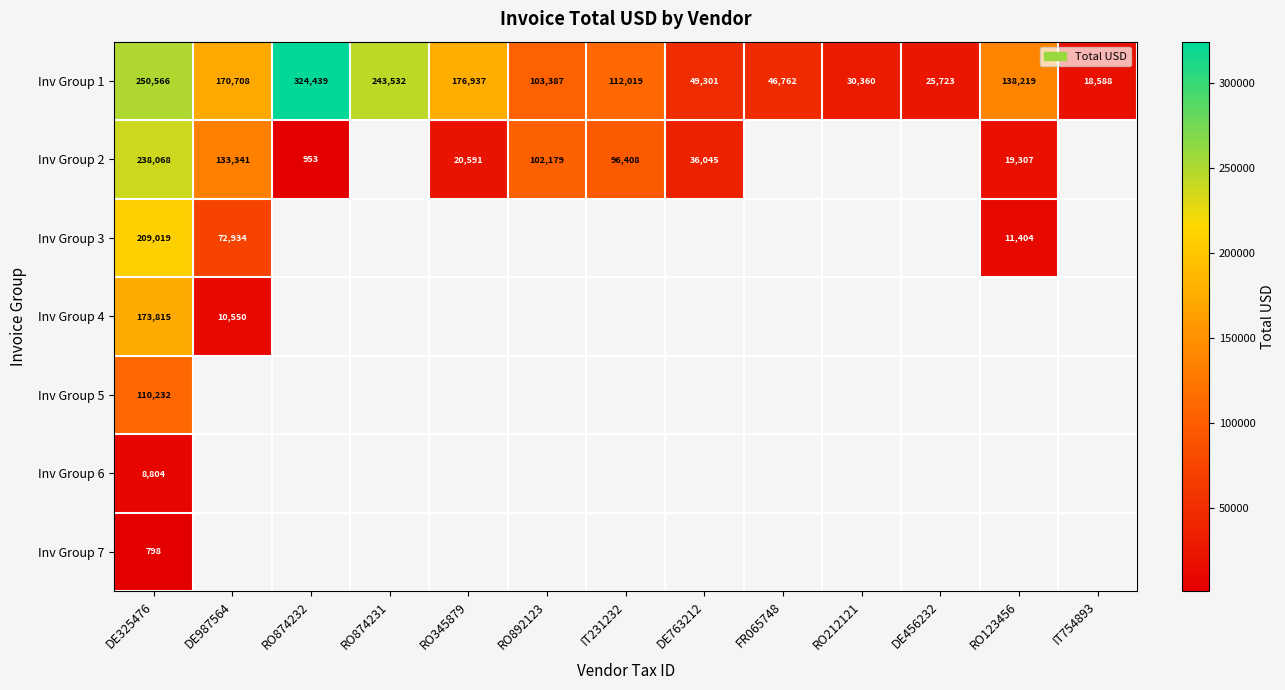

The Inv Group 2 series shows 84412.8 at DE987564. True or false?

False